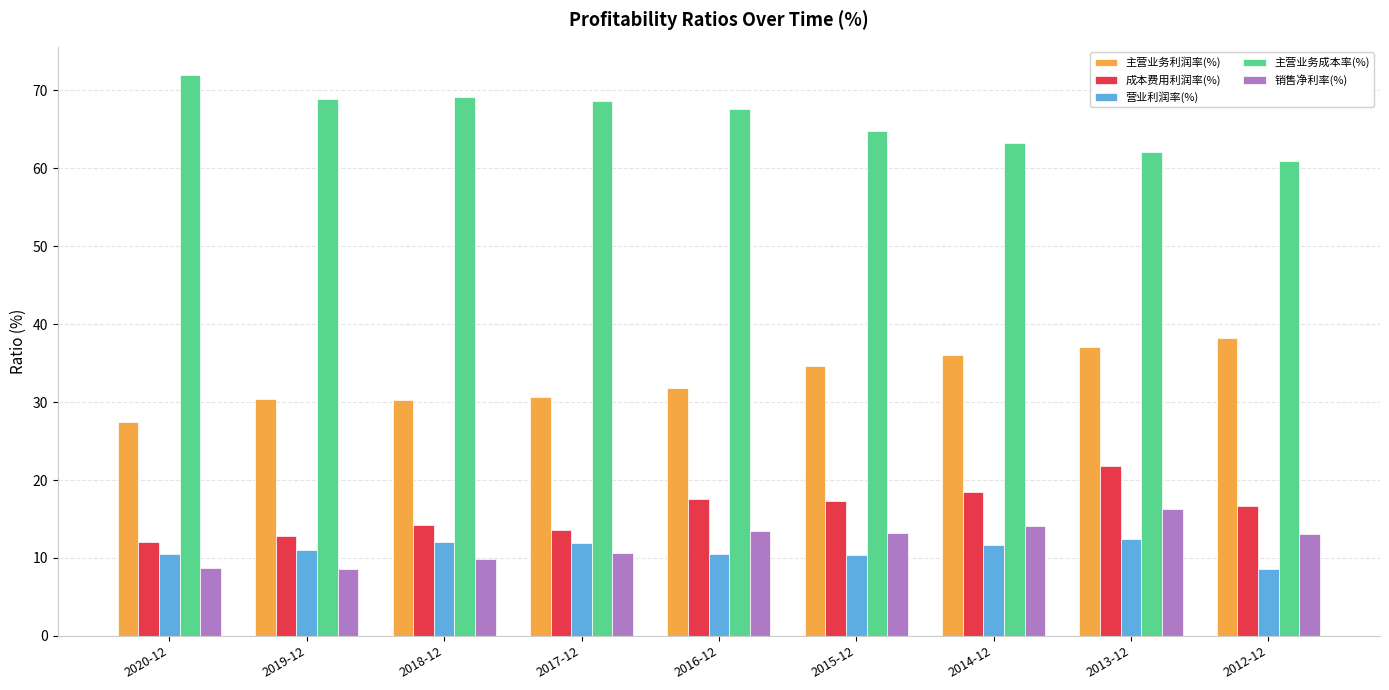

The value of 主营业务利润率(%) at 2016-12 is 31.8. True or false?

True